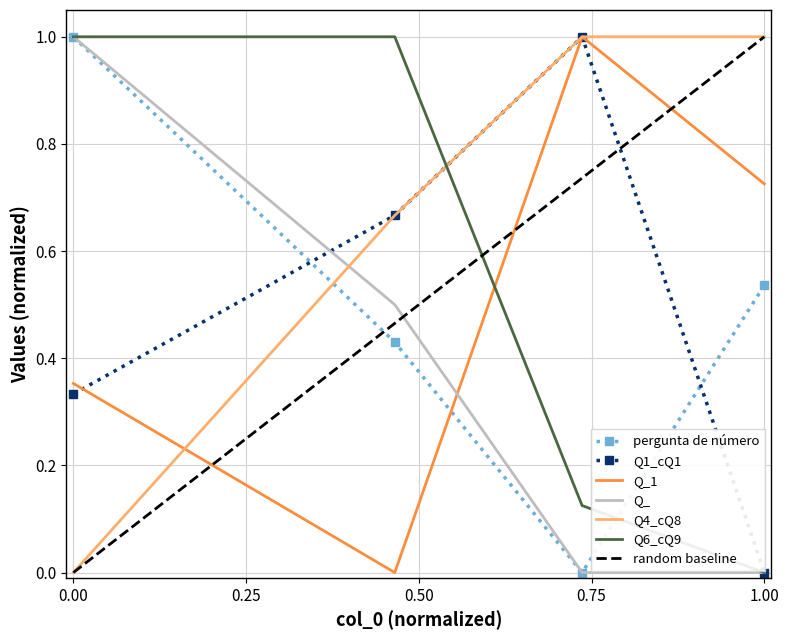

How many data points in pergunta de número are above 0?

3